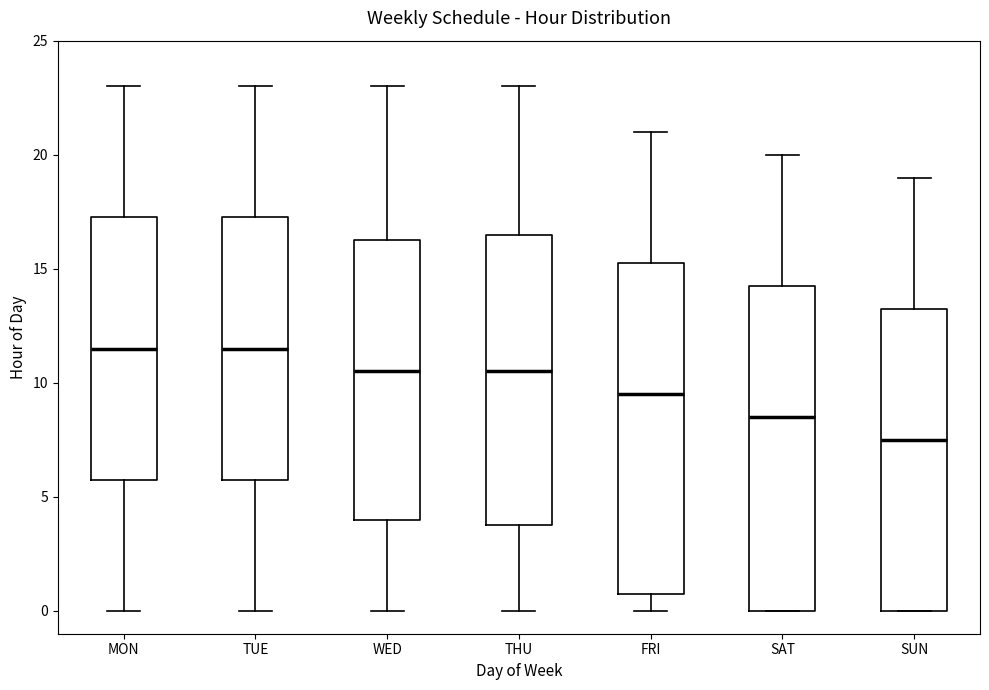

Reading left to right, read every box against the y-axis: the position of its median line, the range the box covers, and the ends of its whiskers. The values are not printed on the chart, so give them approximately, as read against the axis.

MON: median 11.5, box 6.0 to 17.5, whiskers 0.0 to 23.0
TUE: median 11.5, box 6.0 to 17.5, whiskers 0.0 to 23.0
WED: median 10.5, box 4.0 to 16.5, whiskers 0.0 to 23.0
THU: median 10.5, box 4.0 to 16.5, whiskers 0.0 to 23.0
FRI: median 9.5, box 1.0 to 15.5, whiskers 0.0 to 21.0
SAT: median 8.5, box 0.0 to 14.5, whiskers 0.0 to 20.0
SUN: median 7.5, box 0.0 to 13.5, whiskers 0.0 to 19.0